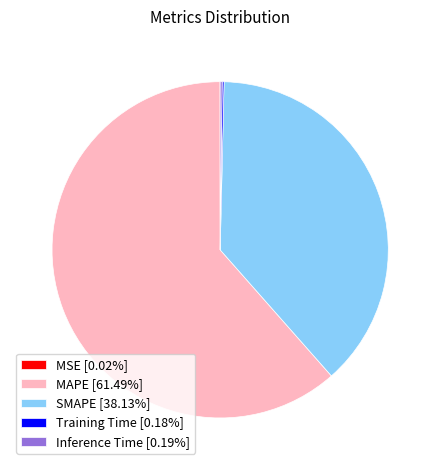

Does any single category account for the majority?

Yes